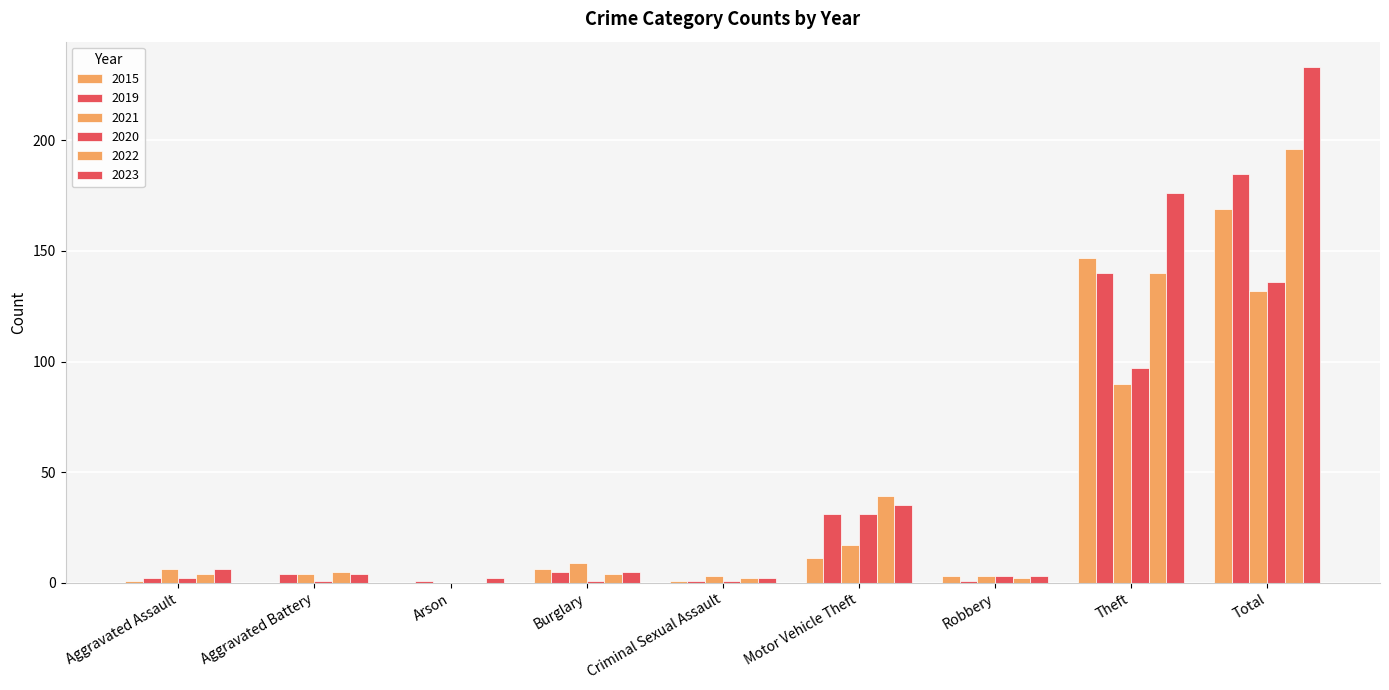

Reading right to left, extract all data points from this chart.

2015: Total=169	Theft=147	Robbery=3	Motor Vehicle Theft=11	Criminal Sexual Assault=1	Burglary=6	Arson=0	Aggravated Battery=0	Aggravated Assault=1
2019: Total=185	Theft=140	Robbery=1	Motor Vehicle Theft=31	Criminal Sexual Assault=1	Burglary=5	Arson=1	Aggravated Battery=4	Aggravated Assault=2
2021: Total=132	Theft=90	Robbery=3	Motor Vehicle Theft=17	Criminal Sexual Assault=3	Burglary=9	Arson=0	Aggravated Battery=4	Aggravated Assault=6
2020: Total=136	Theft=97	Robbery=3	Motor Vehicle Theft=31	Criminal Sexual Assault=1	Burglary=1	Arson=0	Aggravated Battery=1	Aggravated Assault=2
2022: Total=196	Theft=140	Robbery=2	Motor Vehicle Theft=39	Criminal Sexual Assault=2	Burglary=4	Arson=0	Aggravated Battery=5	Aggravated Assault=4
2023: Total=233	Theft=176	Robbery=3	Motor Vehicle Theft=35	Criminal Sexual Assault=2	Burglary=5	Arson=2	Aggravated Battery=4	Aggravated Assault=6